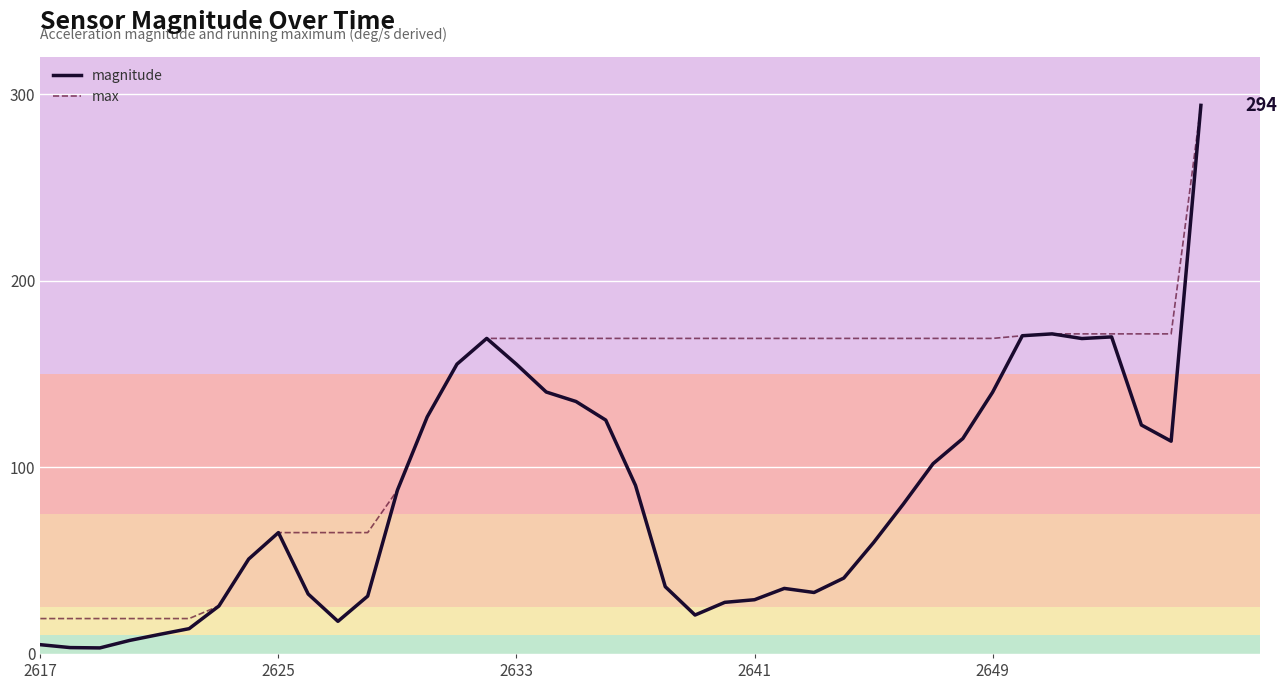

What is the minimum value for max?

19.0